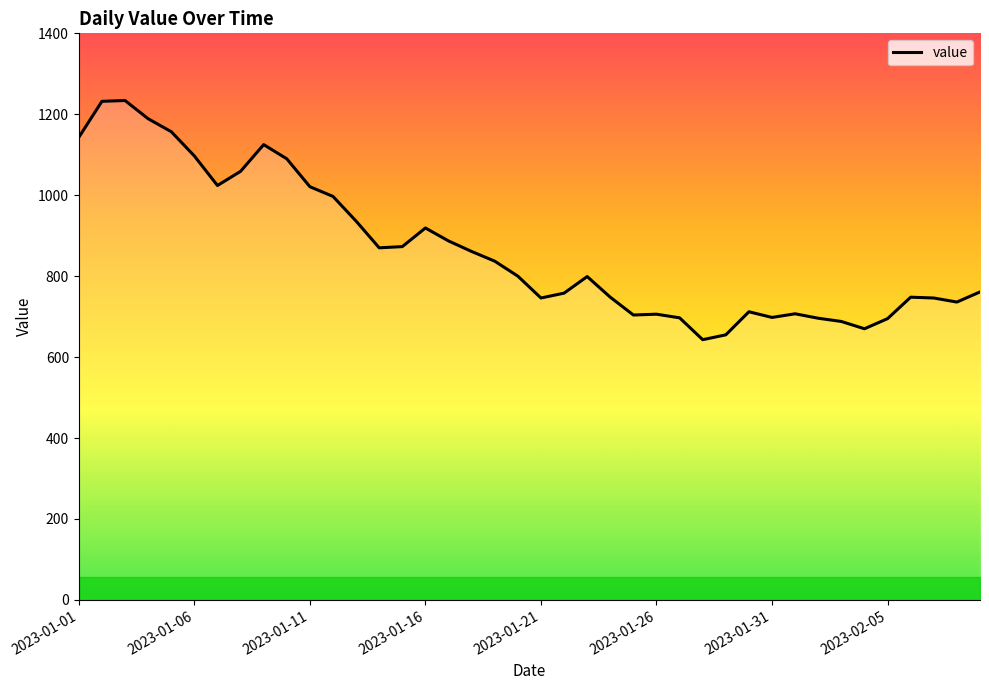

What is the maximum value shown in the chart?

1234